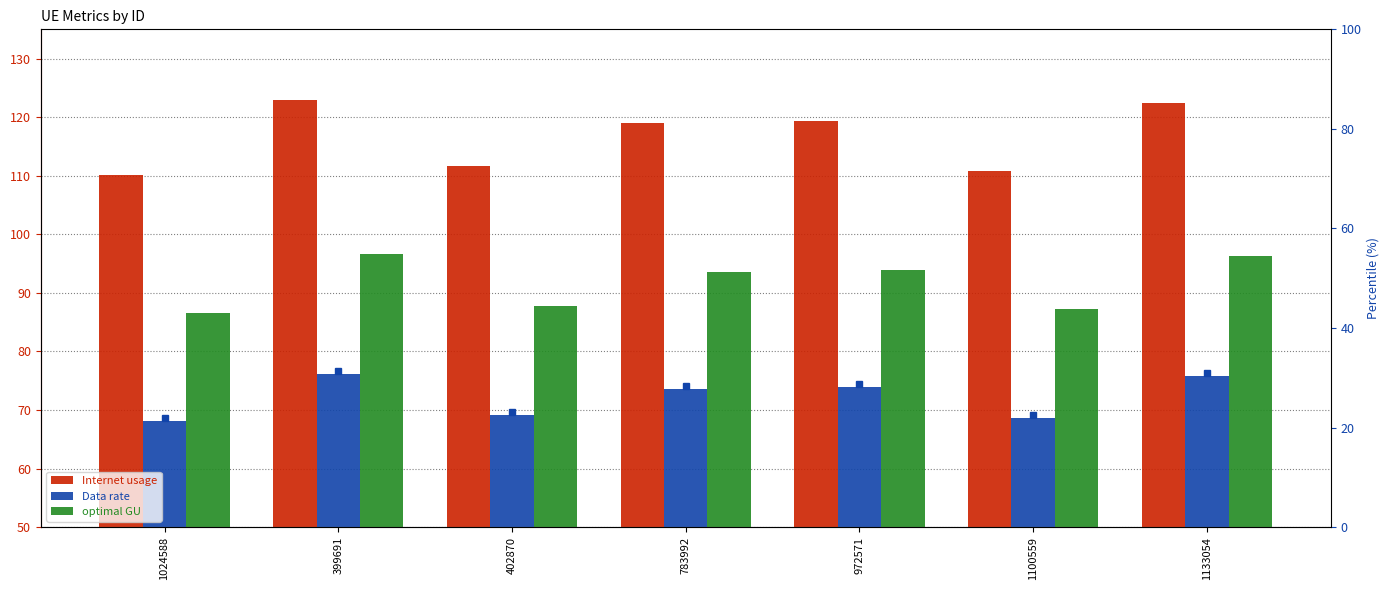

At which category does the chart reach its peak across all series?

399691